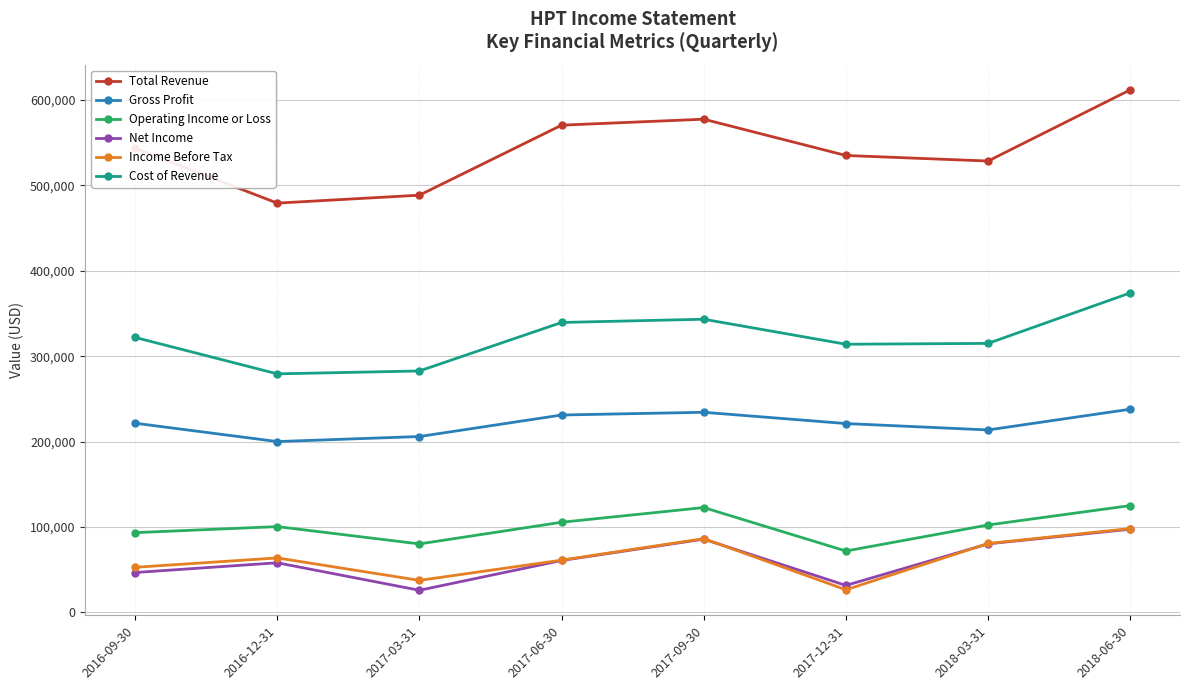

The value of Cost of Revenue at 2017-12-31 is 314000. True or false?

True